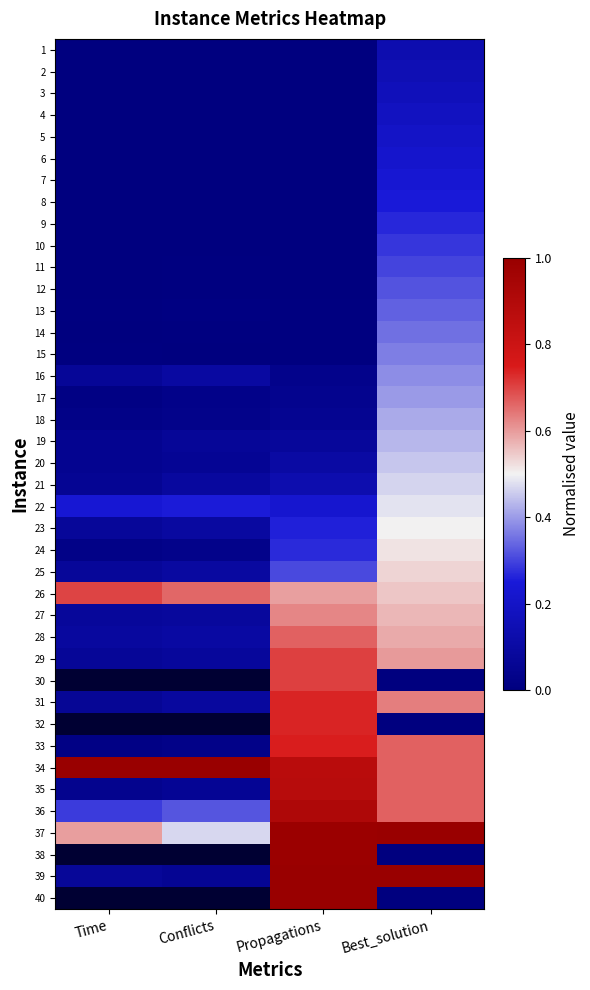

Reading left to right, what are all the values shown in this chart?

1: Time=0.0	Conflicts=0.0	Propagations=0.0	Best_solution=0.1
2: Time=0.0	Conflicts=0.0	Propagations=0.0	Best_solution=0.1
3: Time=0.0	Conflicts=0.0	Propagations=0.0	Best_solution=0.2
4: Time=0.0	Conflicts=0.0	Propagations=0.0	Best_solution=0.2
5: Time=0.0	Conflicts=0.0	Propagations=0.0	Best_solution=0.2
6: Time=0.0	Conflicts=0.0	Propagations=0.0	Best_solution=0.2
7: Time=0.0	Conflicts=0.0	Propagations=0.0	Best_solution=0.2
8: Time=0.0	Conflicts=0.0	Propagations=0.0	Best_solution=0.2
9: Time=0.0	Conflicts=0.0	Propagations=0.0	Best_solution=0.3
10: Time=0.0	Conflicts=0.0	Propagations=0.0	Best_solution=0.3
11: Time=0.0	Conflicts=0.0	Propagations=0.0	Best_solution=0.3
12: Time=0.0	Conflicts=0.0	Propagations=0.0	Best_solution=0.3
13: Time=0.0	Conflicts=0.0	Propagations=0.0	Best_solution=0.3
14: Time=0.0	Conflicts=0.0	Propagations=0.0	Best_solution=0.3
15: Time=0.0	Conflicts=0.0	Propagations=0.0	Best_solution=0.4
16: Time=0.1	Conflicts=0.1	Propagations=0.0	Best_solution=0.4
17: Time=0.0	Conflicts=0.0	Propagations=0.0	Best_solution=0.4
18: Time=0.0	Conflicts=0.0	Propagations=0.1	Best_solution=0.4
19: Time=0.0	Conflicts=0.1	Propagations=0.1	Best_solution=0.4
20: Time=0.1	Conflicts=0.1	Propagations=0.1	Best_solution=0.5
21: Time=0.1	Conflicts=0.1	Propagations=0.1	Best_solution=0.5
22: Time=0.2	Conflicts=0.3	Propagations=0.2	Best_solution=0.5
23: Time=0.1	Conflicts=0.1	Propagations=0.3	Best_solution=0.5
24: Time=0.0	Conflicts=0.0	Propagations=0.3	Best_solution=0.5
25: Time=0.1	Conflicts=0.1	Propagations=0.3	Best_solution=0.5
26: Time=0.7	Conflicts=0.7	Propagations=0.6	Best_solution=0.6
27: Time=0.1	Conflicts=0.1	Propagations=0.6	Best_solution=0.6
28: Time=0.1	Conflicts=0.1	Propagations=0.7	Best_solution=0.6
29: Time=0.1	Conflicts=0.1	Propagations=0.7	Best_solution=0.6
30: Time=-0.1	Conflicts=-0.1	Propagations=0.7	Best_solution=0.0
31: Time=0.1	Conflicts=0.1	Propagations=0.7	Best_solution=0.6
32: Time=-0.1	Conflicts=-0.1	Propagations=0.7	Best_solution=0.0
33: Time=0.0	Conflicts=0.0	Propagations=0.7	Best_solution=0.7
34: Time=1.0	Conflicts=1.0	Propagations=0.9	Best_solution=0.7
35: Time=0.0	Conflicts=0.1	Propagations=0.9	Best_solution=0.7
36: Time=0.3	Conflicts=0.3	Propagations=0.9	Best_solution=0.7
37: Time=0.6	Conflicts=0.5	Propagations=1.0	Best_solution=1.0
38: Time=-0.1	Conflicts=-0.1	Propagations=1.0	Best_solution=0.0
39: Time=0.1	Conflicts=0.1	Propagations=1.0	Best_solution=1.0
40: Time=-0.1	Conflicts=-0.1	Propagations=1.0	Best_solution=0.0